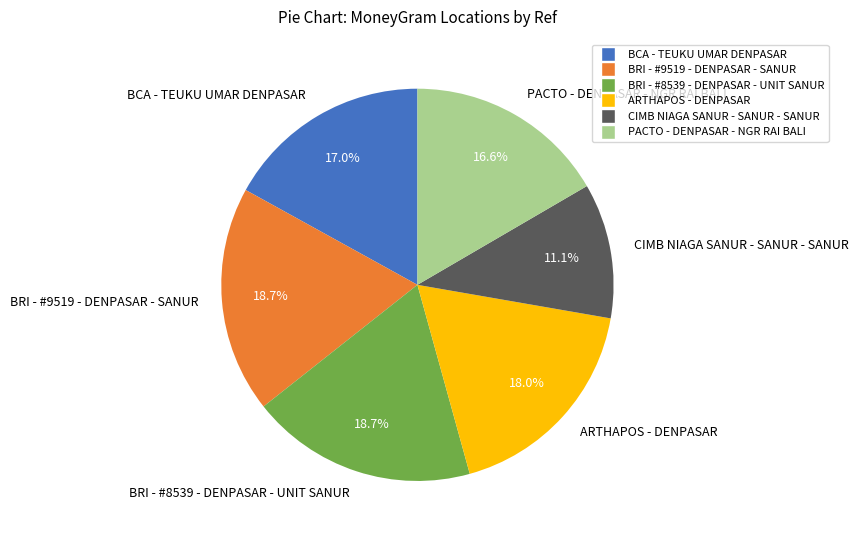

Count the number of slices in the pie.

6